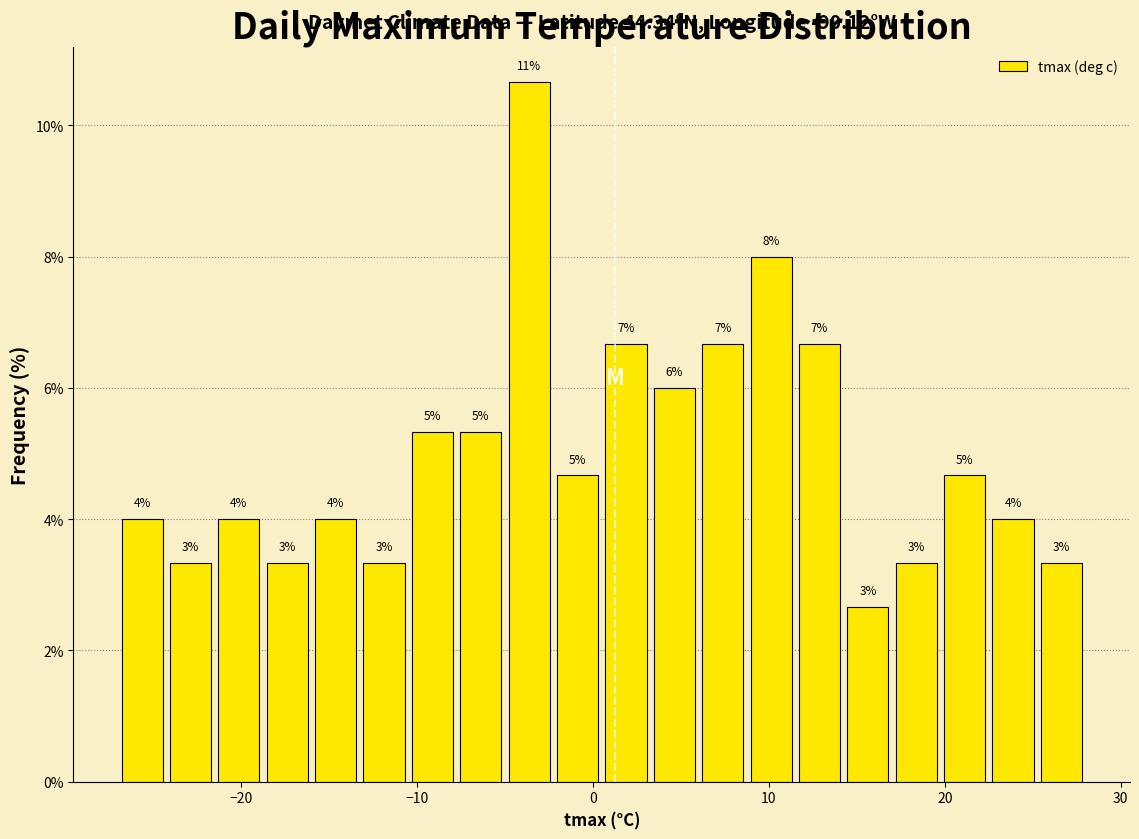

Read against the x-axis, roughly where is the centre of the tallest bar?

-4